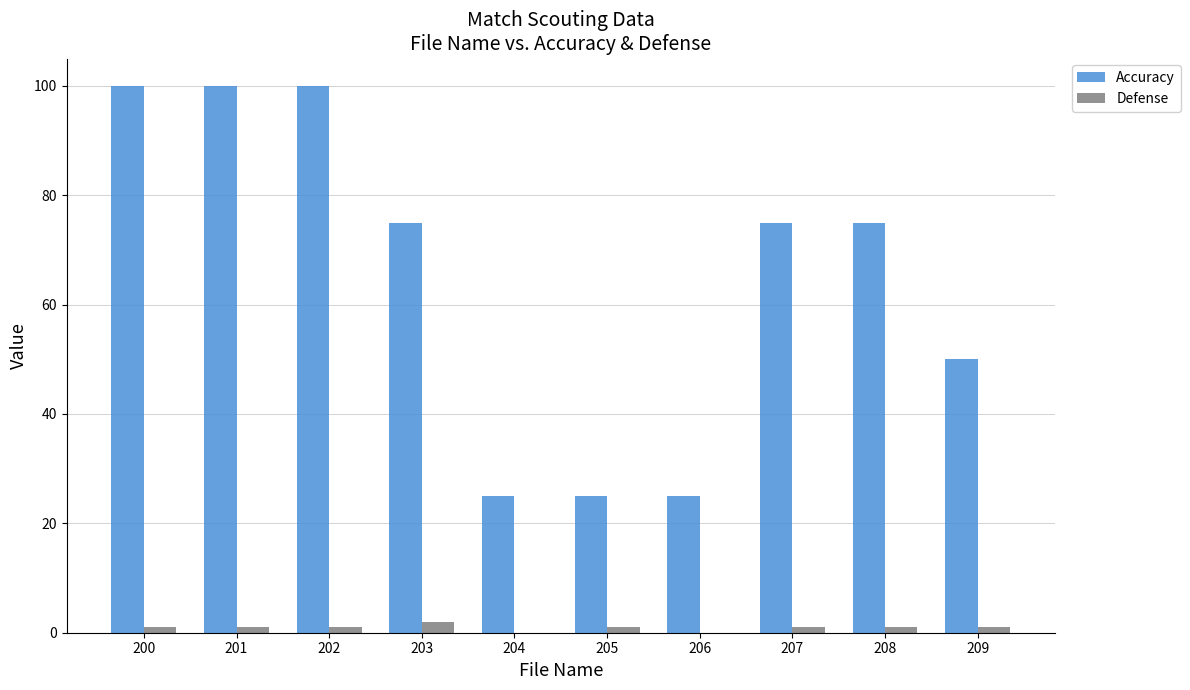

How many series are shown in this chart?

2